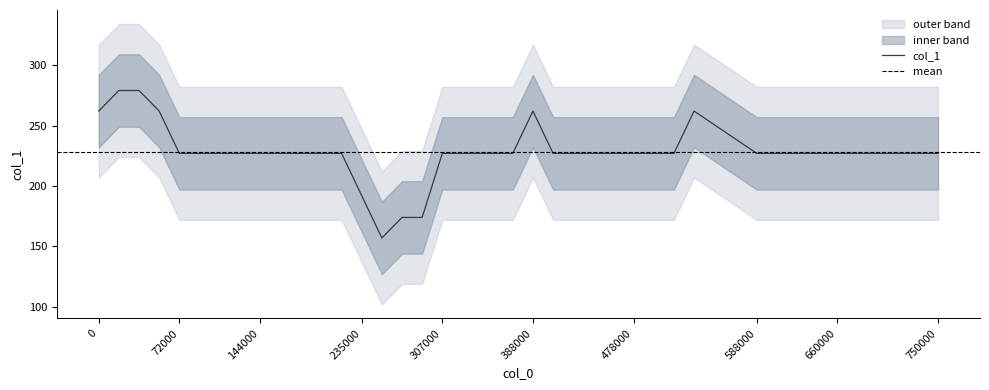

How many interior local peaks (higher than both neighbors) does the data have?

2